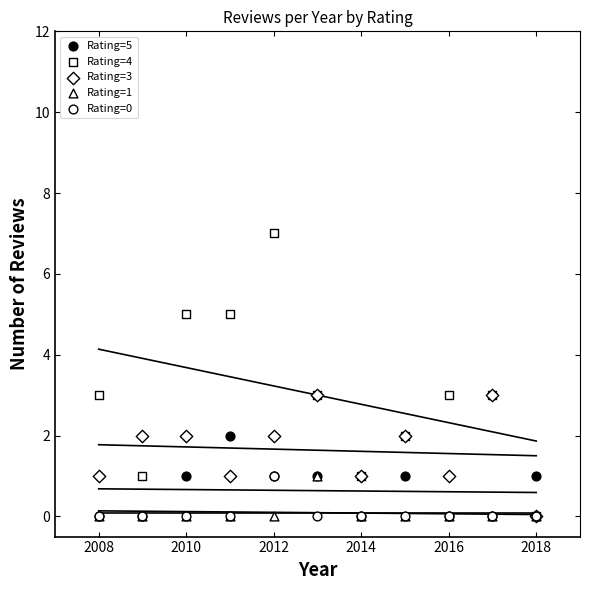

What are all the series names shown in the legend?

Rating=5, Rating=4, Rating=3, Rating=1, Rating=0